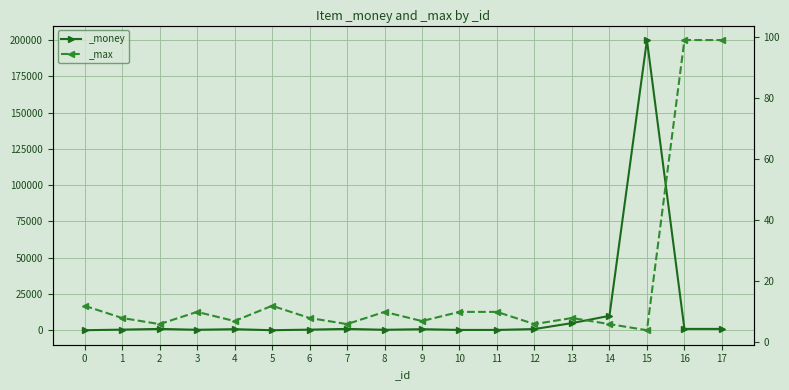

Count the number of data series in this chart.

2